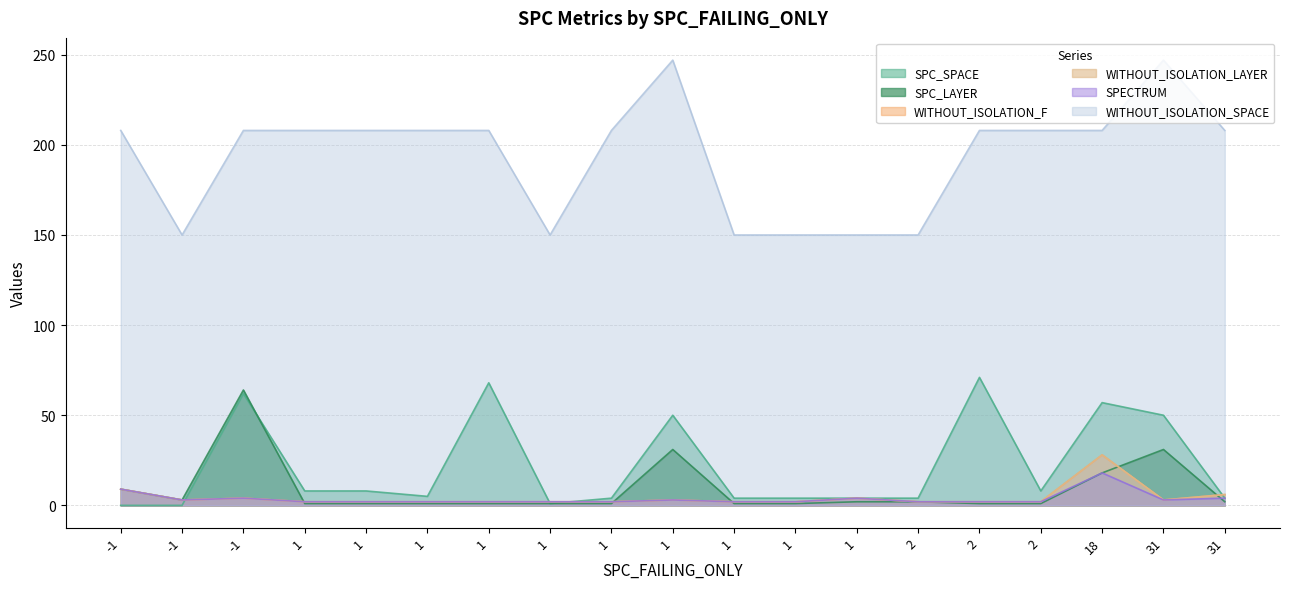

What is the minimum value for SPC_LAYER?

1